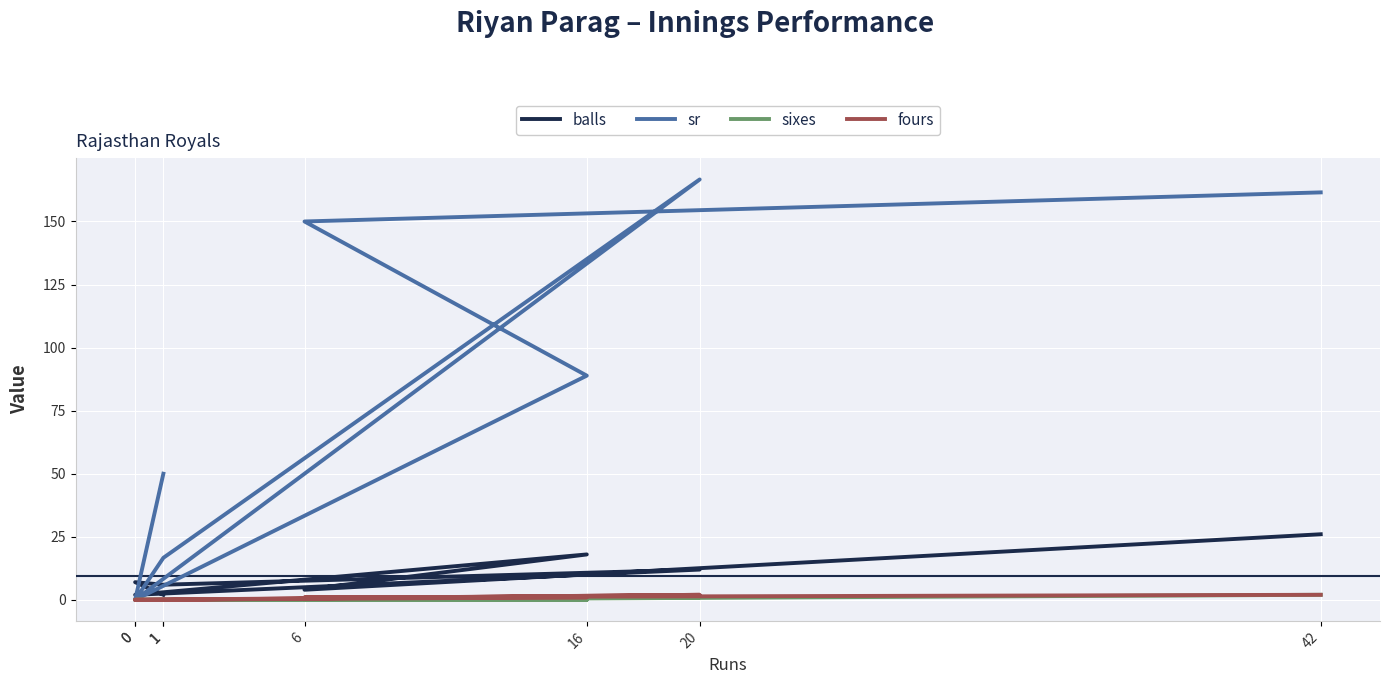

The value of sixes at 42 is 2.0. True or false?

True